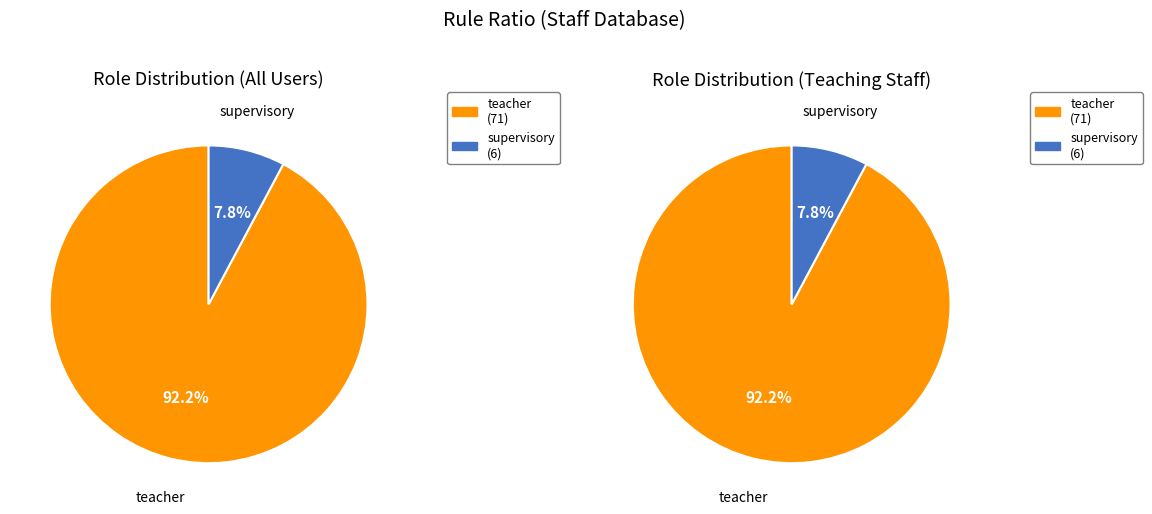

To the nearest percent, what is the combined percentage of teacher and supervisory?

100%